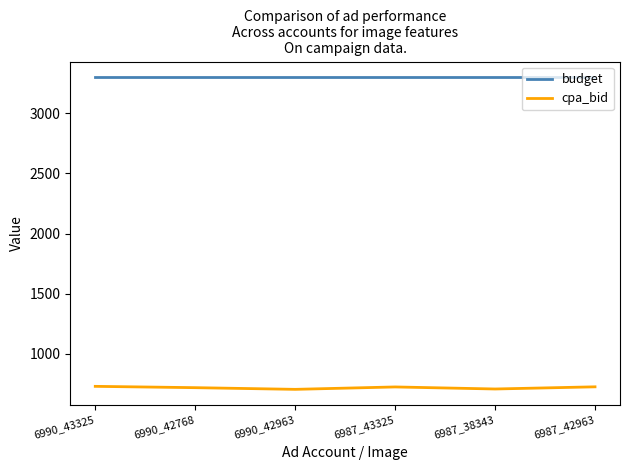

What is the spread (max minus min) of values at 6987_42963?

2575